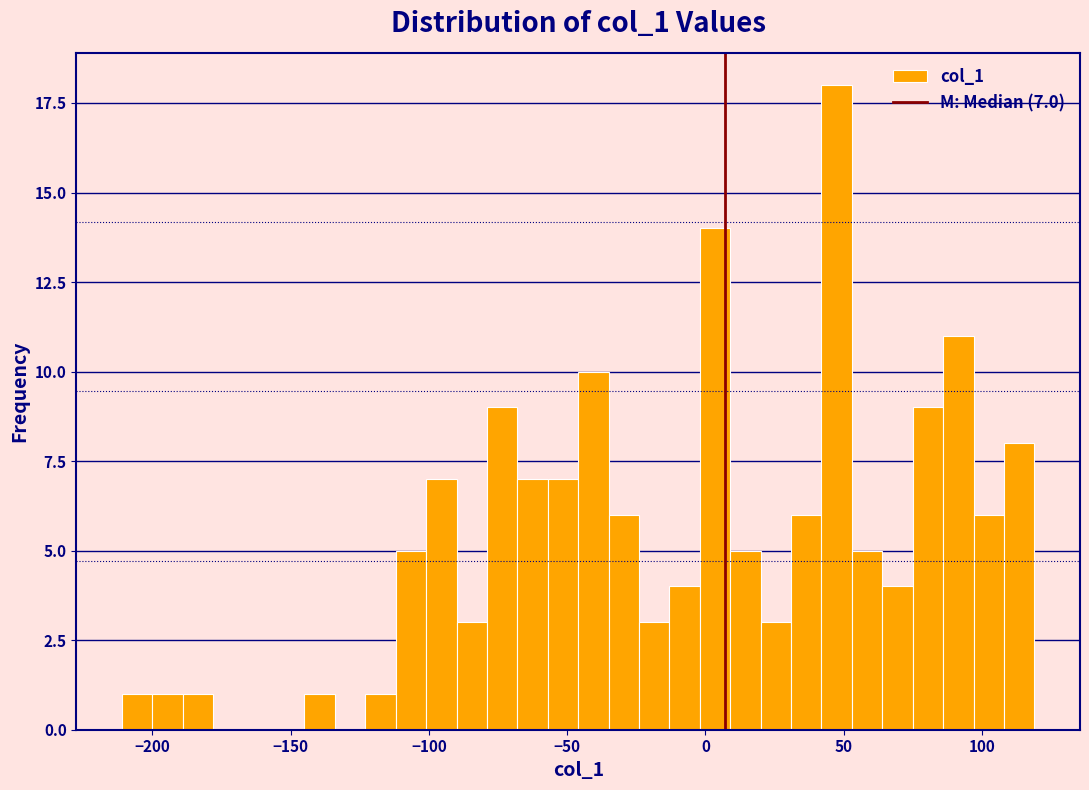

Around what value on the x-axis is the tallest bar? Give the approximate position of its centre, as read against the axis.

50